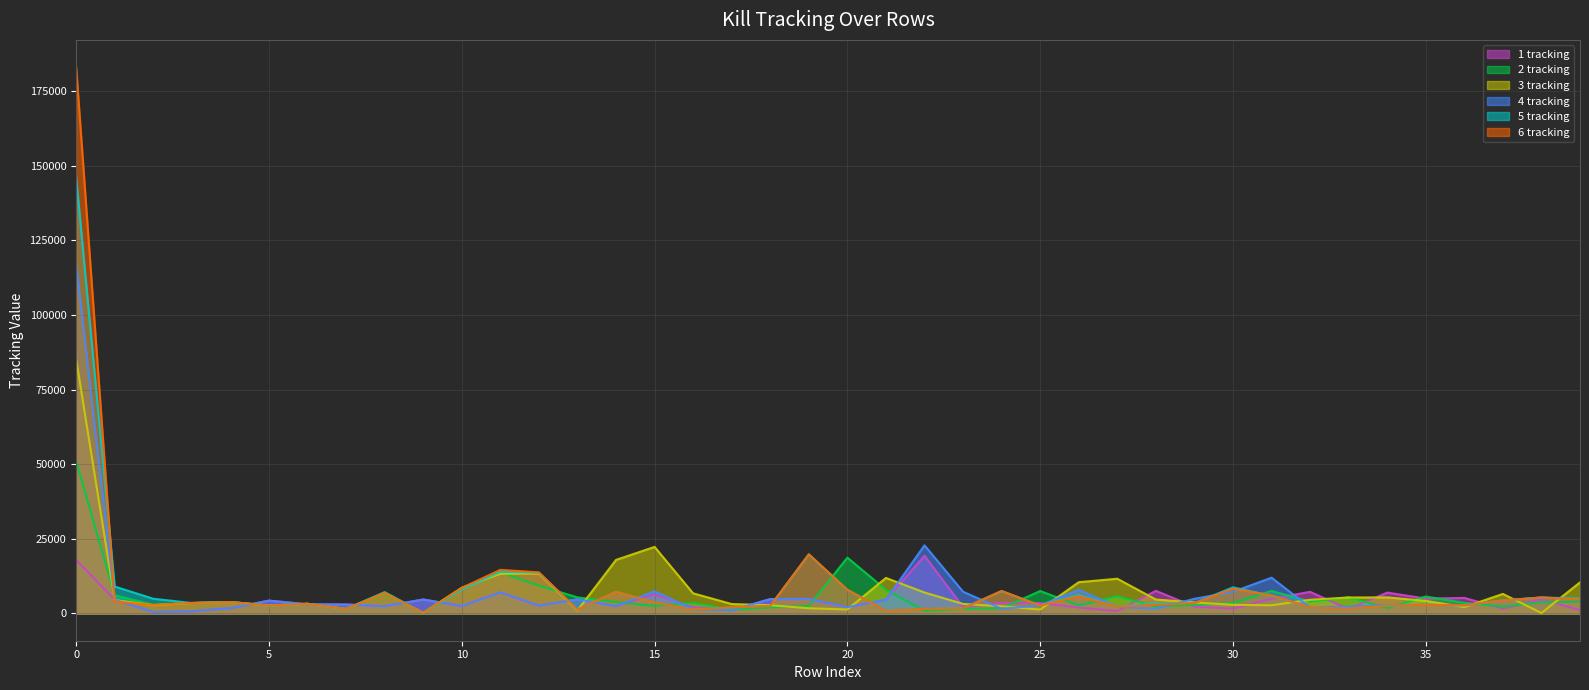

Reading left to right, list all the values displayed in this chart.

1 tracking: 0=17907	1=4580	2=457	3=707	4=1744	5=4284	6=3058	7=2975	8=2423	9=4649	10=2489	11=7014	12=2633	13=4685	14=2454	15=6311	16=2115	17=1055	18=4799	19=4845	20=2074	21=4595	22=19343	23=2127	24=3535	25=3440	26=1967	27=775	28=7566	29=2262	30=1593	31=4898	32=7229	33=1374	34=6990	35=4968	36=5191	37=1607	38=4678	39=1112
2 tracking: 0=50974	1=6086	2=2905	3=3492	4=3817	5=2637	6=3222	7=1492	8=6665	9=166	10=8570	11=13828	12=9269	13=5382	14=3770	15=2533	16=3460	17=1255	18=2031	19=2479	20=18689	21=7919	22=881	23=1540	24=1720	25=7504	26=2649	27=5750	28=2279	29=2861	30=3474	31=7531	32=3951	33=5409	34=1785	35=5668	36=3530	37=2282	38=3705	39=3966
3 tracking: 0=85206	1=4466	2=2765	3=3493	4=3817	5=2637	6=3222	7=1492	8=6891	9=166	10=8548	11=13268	12=13340	13=990	14=17927	15=22282	16=6730	17=3140	18=2747	19=1730	20=1315	21=11888	22=7002	23=3189	24=2397	25=1302	26=10460	27=11620	28=4660	29=3678	30=2874	31=2727	32=4570	33=5331	34=5372	35=4193	36=2121	37=6534	38=131	39=10408
4 tracking: 0=117013	1=4579	2=457	3=688	4=1733	5=4281	6=3058	7=2975	8=2423	9=4649	10=2489	11=7014	12=2633	13=4685	14=2454	15=7424	16=1303	17=1081	18=4795	19=4845	20=2074	21=4595	22=22810	23=7278	24=1564	25=2662	26=7899	27=2262	28=1590	29=4899	30=7229	31=11976	32=2001	33=2320	34=2815	35=2857	36=2727	37=4346	38=5329	39=4683
5 tracking: 0=146117	1=9002	2=4918	3=3485	4=3819	5=2637	6=3222	7=1491	8=7150	9=166	10=8011	11=13953	12=13630	13=1231	14=7238	15=3722	16=1243	17=2033	18=2479	19=19793	20=7919	21=881	22=1540	23=1720	24=7504	25=2649	26=6138	27=2321	28=3314	29=3454	30=8734	31=5904	32=2004	33=1648	34=2605	35=2855	36=2727	37=4346	38=5329	39=4976
6 tracking: 0=182970	1=3951	2=2842	3=3492	4=3817	5=2637	6=3222	7=1492	8=6891	9=166	10=8548	11=14604	12=13747	13=1259	14=7221	15=3722	16=1243	17=2033	18=2479	19=19793	20=7919	21=881	22=1540	23=1720	24=7504	25=2649	26=5750	27=2279	28=2861	29=3474	30=8224	31=6066	32=2004	33=1648	34=2605	35=2855	36=2727	37=4346	38=5329	39=4683